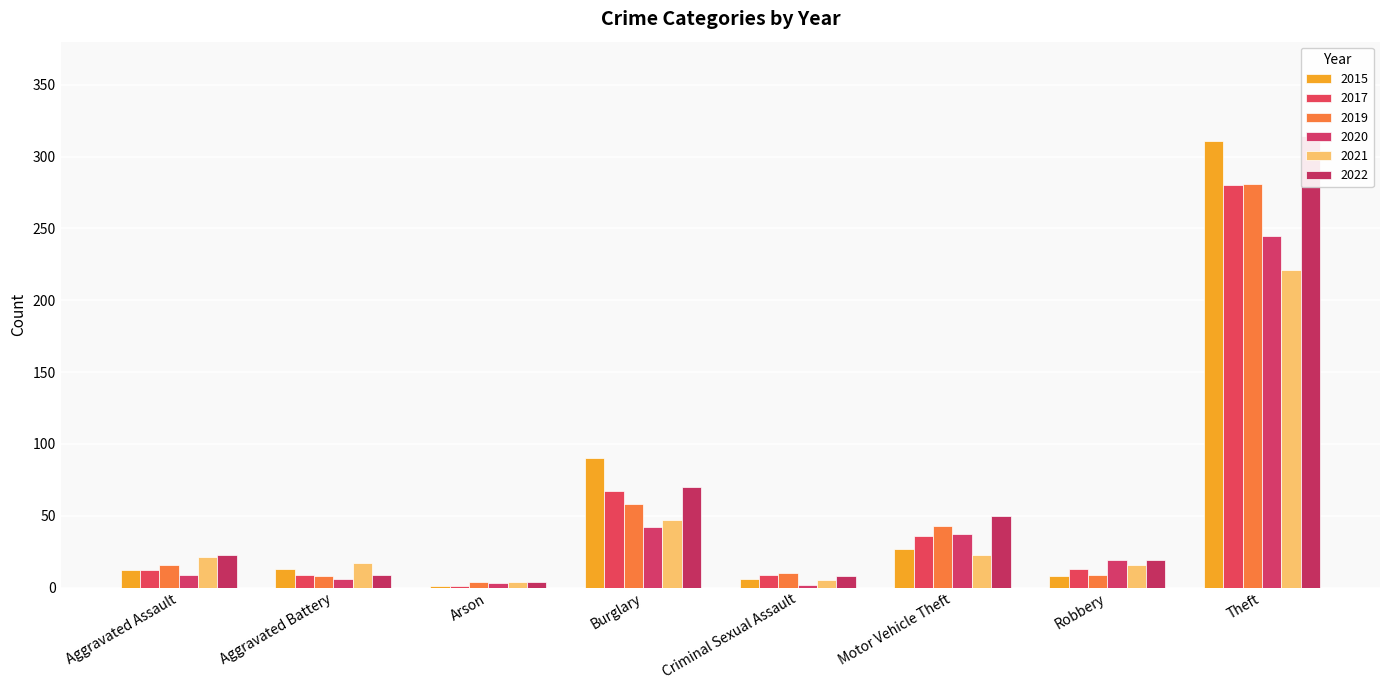

What is the total value across all series at Arson?

17